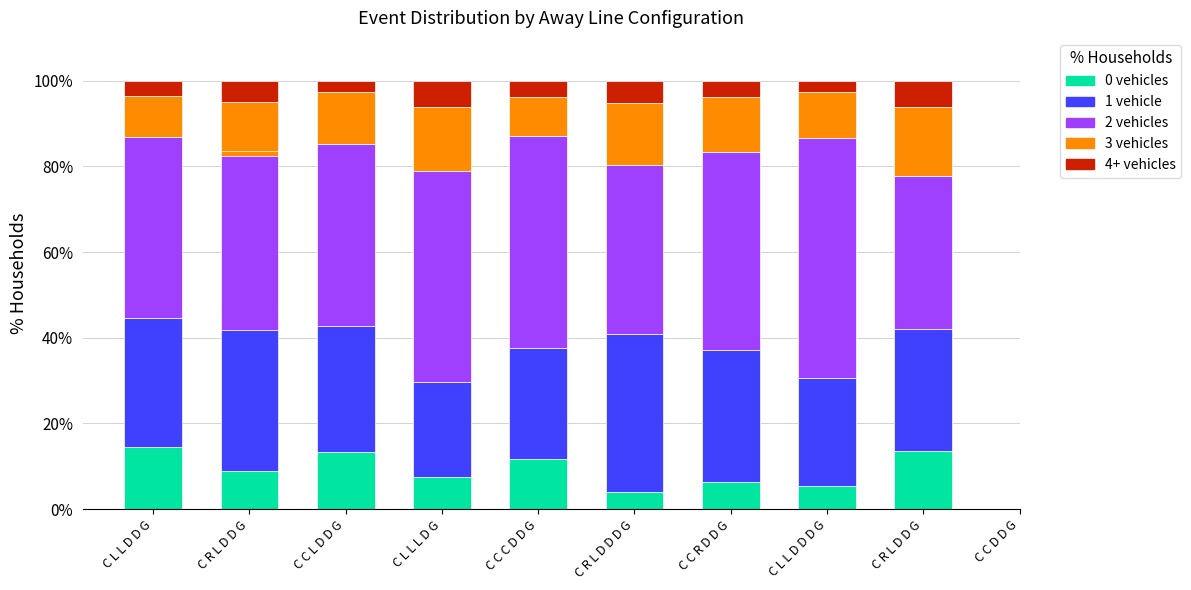

What are all the series names shown in the legend?

0 vehicles, 1 vehicle, 2 vehicles, 3 vehicles, 4+ vehicles